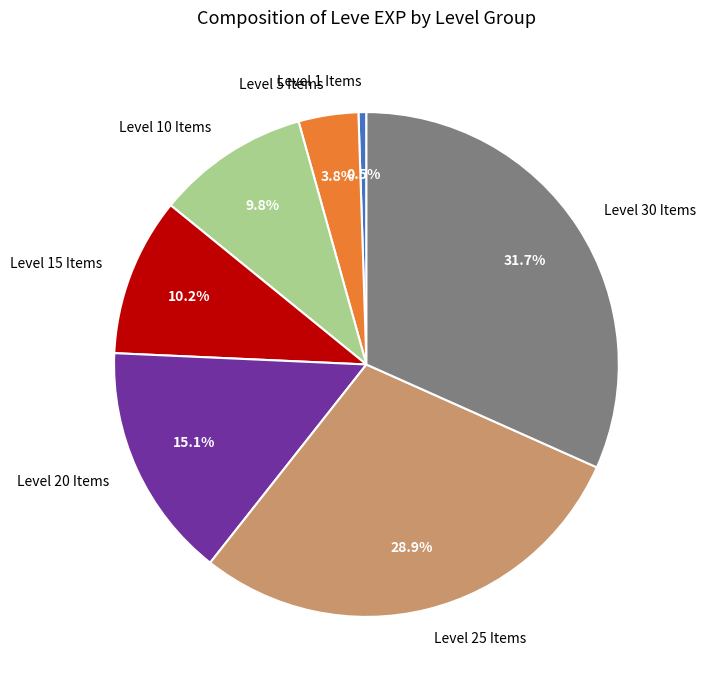

Combined, do Level 25 Items and Level 1 Items account for over 50%?

No